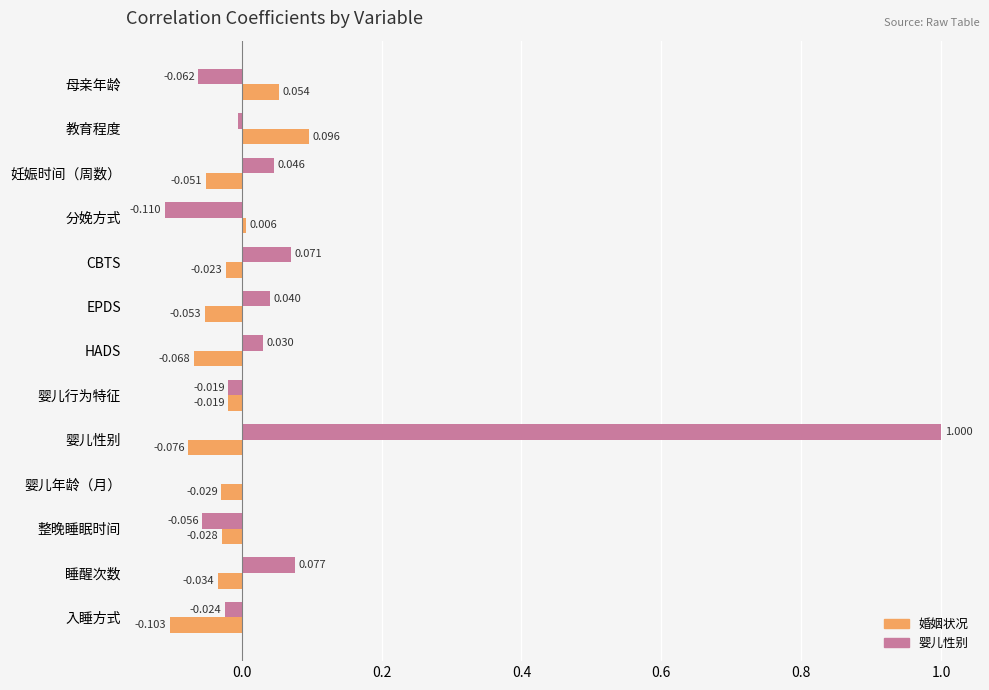

Which series changed the most between 妊娠时间（周数） and 婴儿行为特征?

婴儿性别